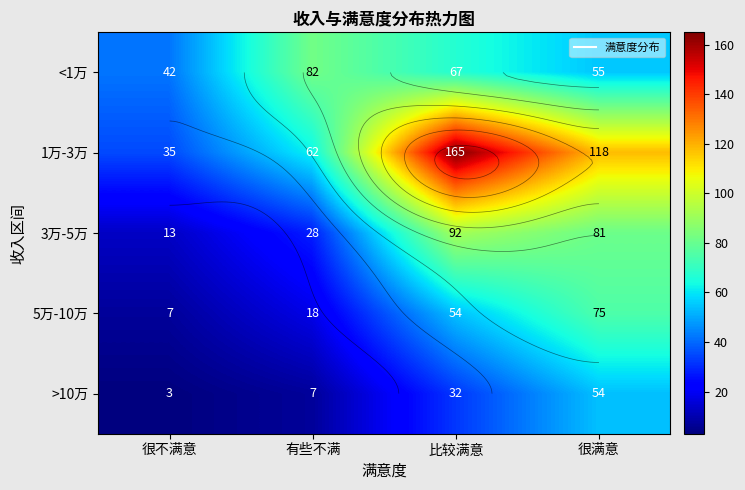

Count the 5万-10万 values in the range 18 to 75.

3